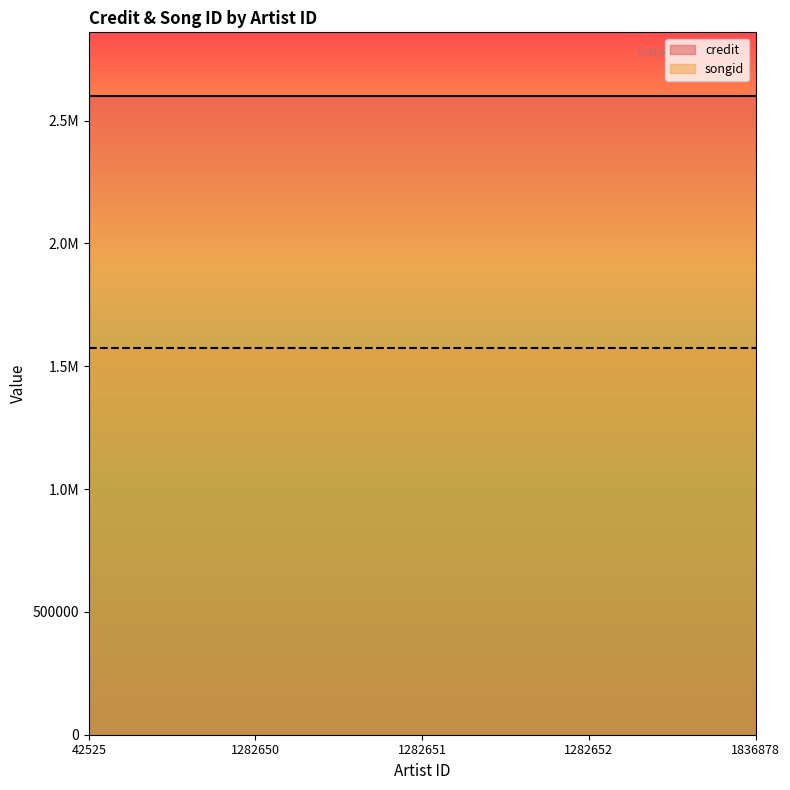

Rank the categories by credit value from highest to lowest.

42525, 1282650, 1282651, 1282652, 1836878